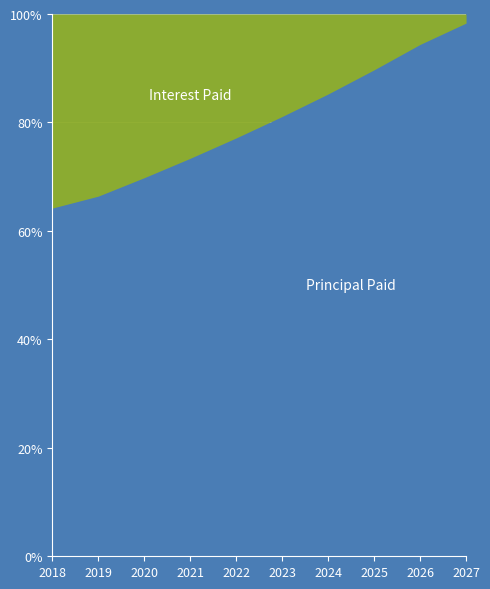

Reading left to right, what are all the values shown in this chart?

Interest Paid: 2560.9	6943.2	6240.1	5501.0	4724.0	3907.2	3048.6	2210.0	1159.8	221.2
Principal Paid: 4594.1	13726.8	14429.9	15169.0	15946.0	16762.8	17621.4	19255.0	19510.2	12984.9